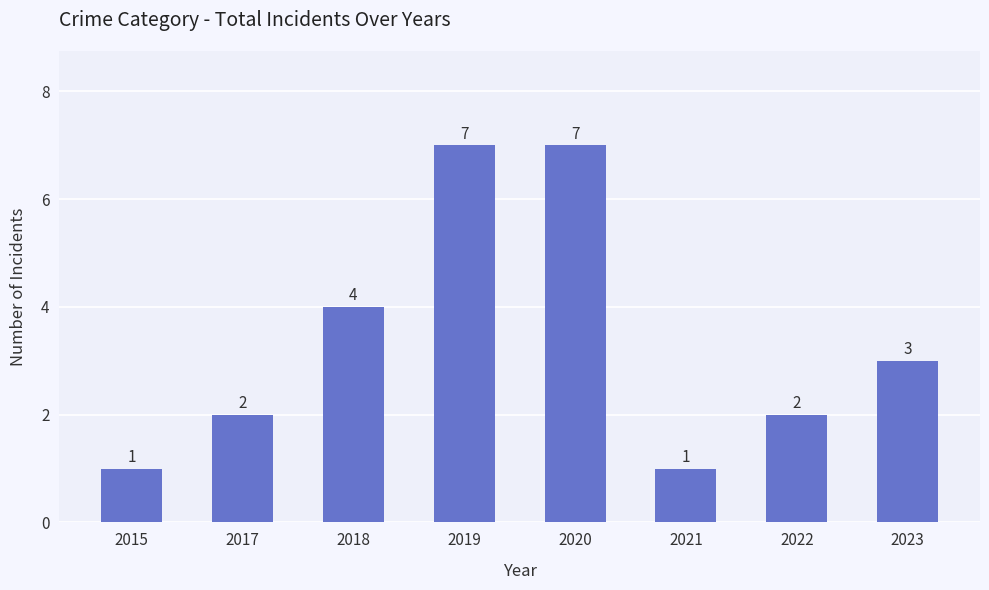

The value at 2020 is 7. True or false?

True